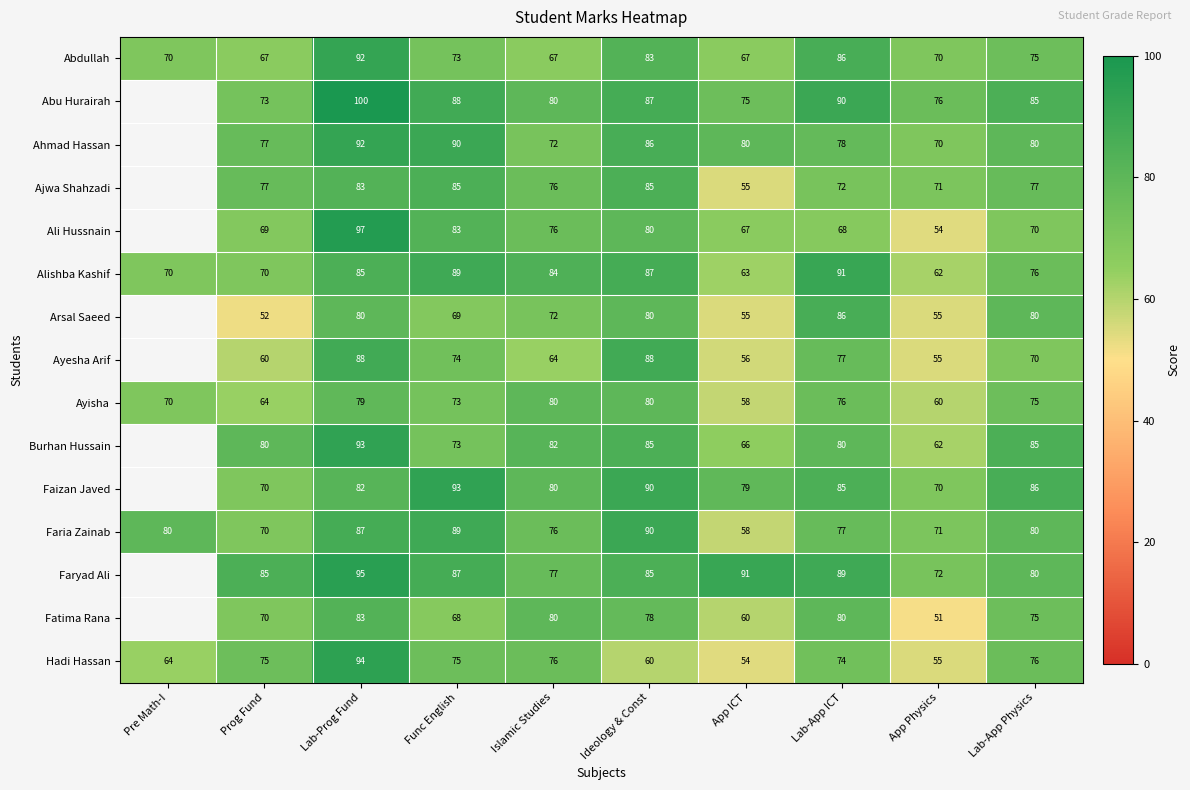

What is the greatest value displayed?

100.0